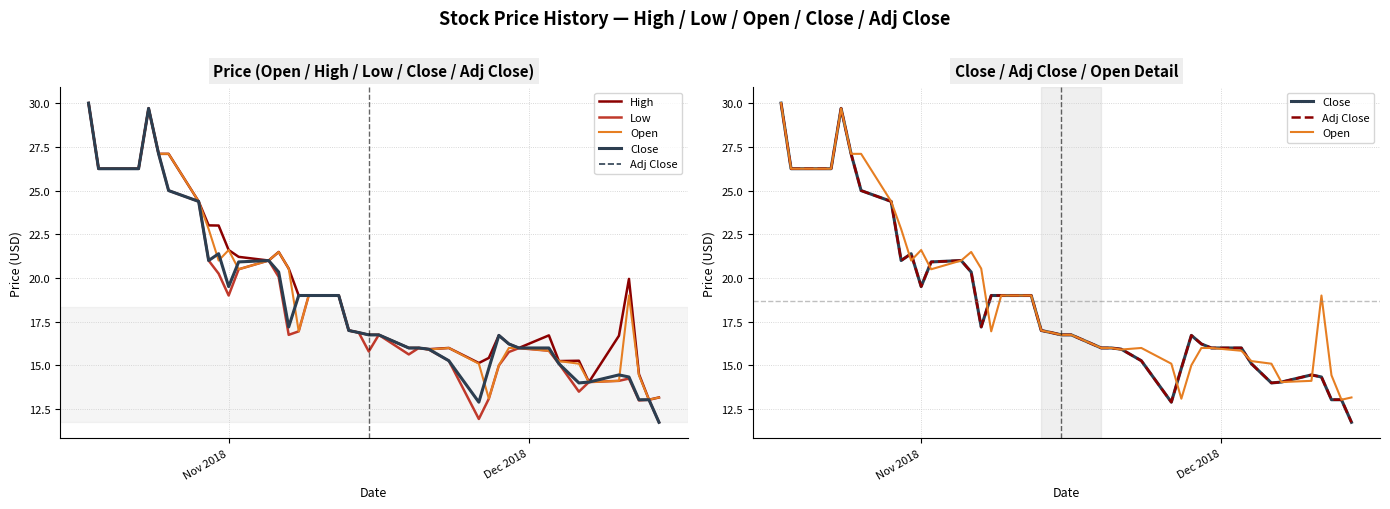

What is the average value of the Low series?

18.4